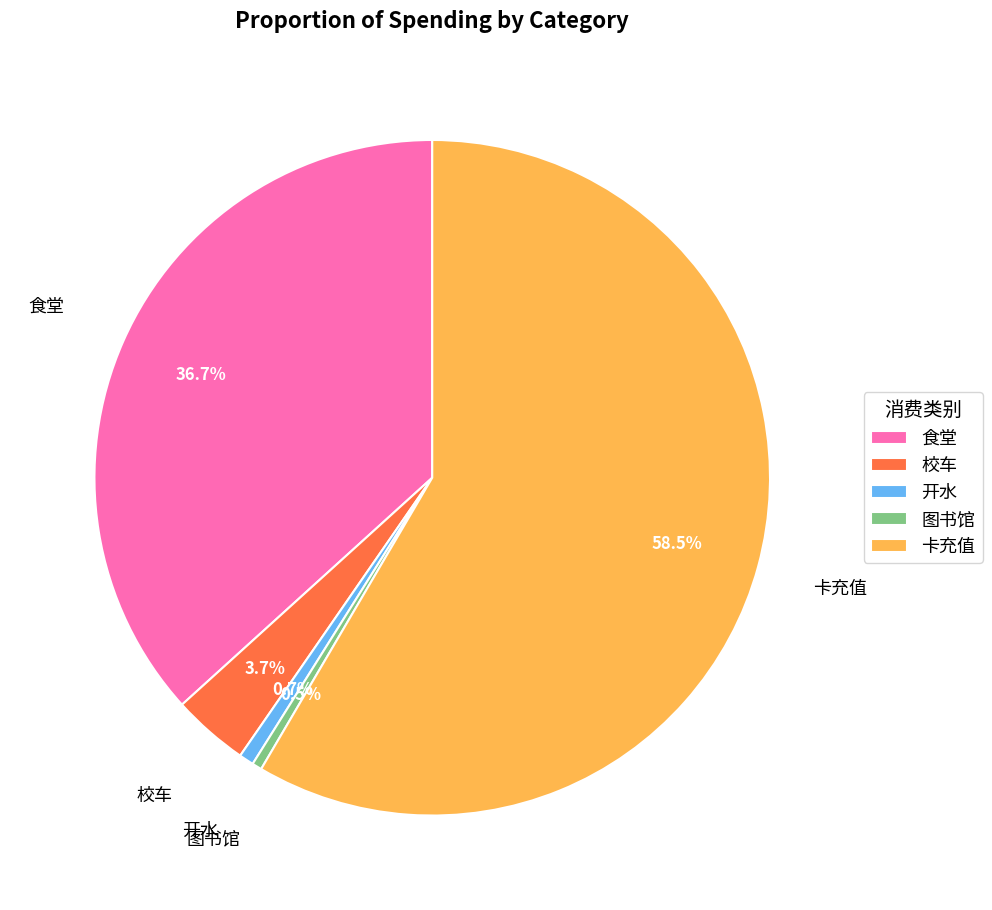

What is the largest slice in the pie chart?

卡充值